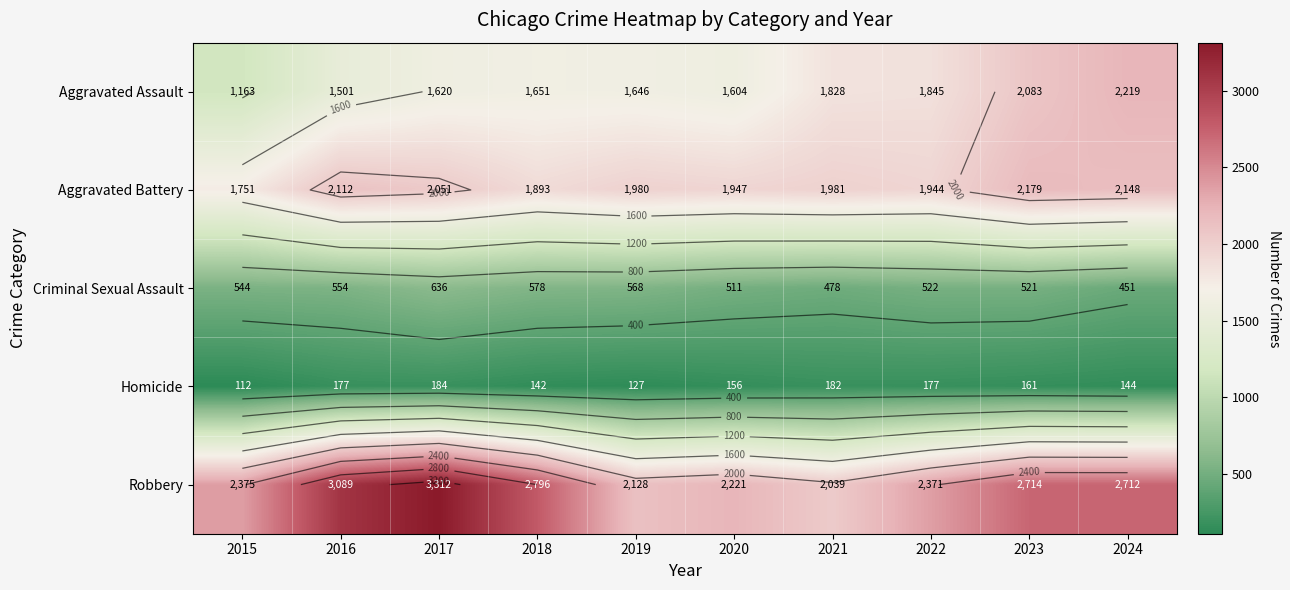

What is the difference between the maximum and second lowest values in the Aggravated Battery series?

286